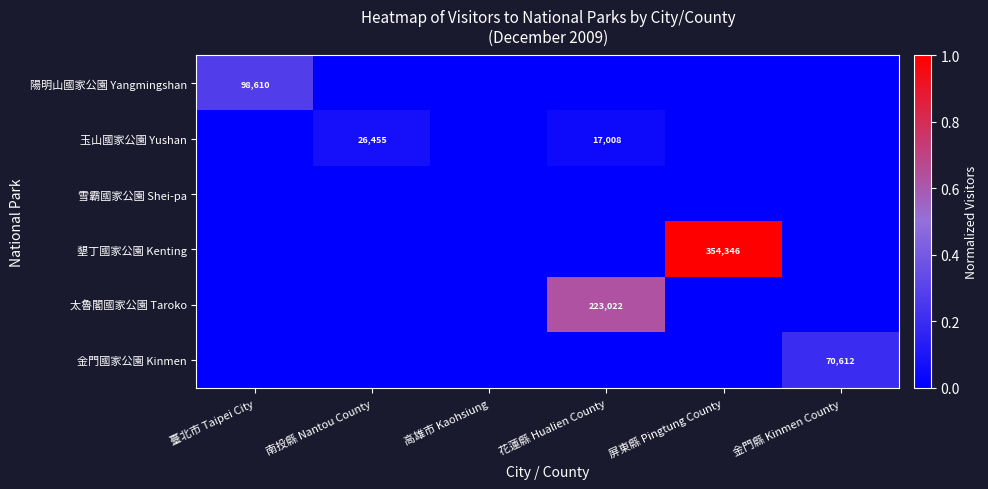

The 太魯閣國家公園 Taroko series shows 223022 at 花蓮縣 Hualien County. True or false?

True